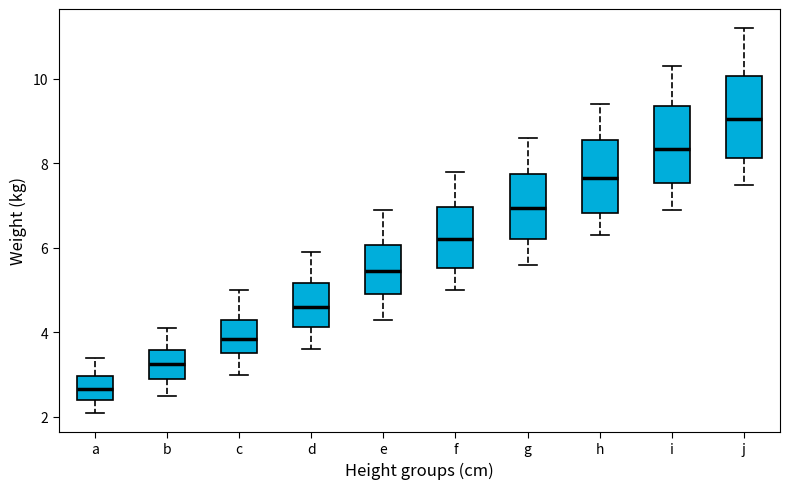

Where does the upper whisker of the box for e end on the y-axis? The values are not printed on the chart, so give them approximately, as read against the axis.

7.0